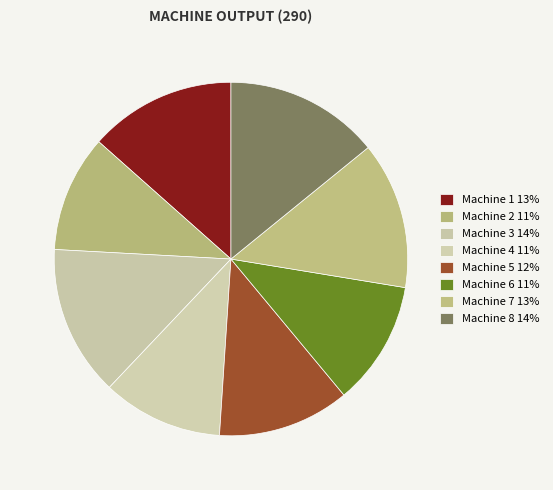

Combined, what portion of the pie is Machine 4 and Machine 6?

22.4%